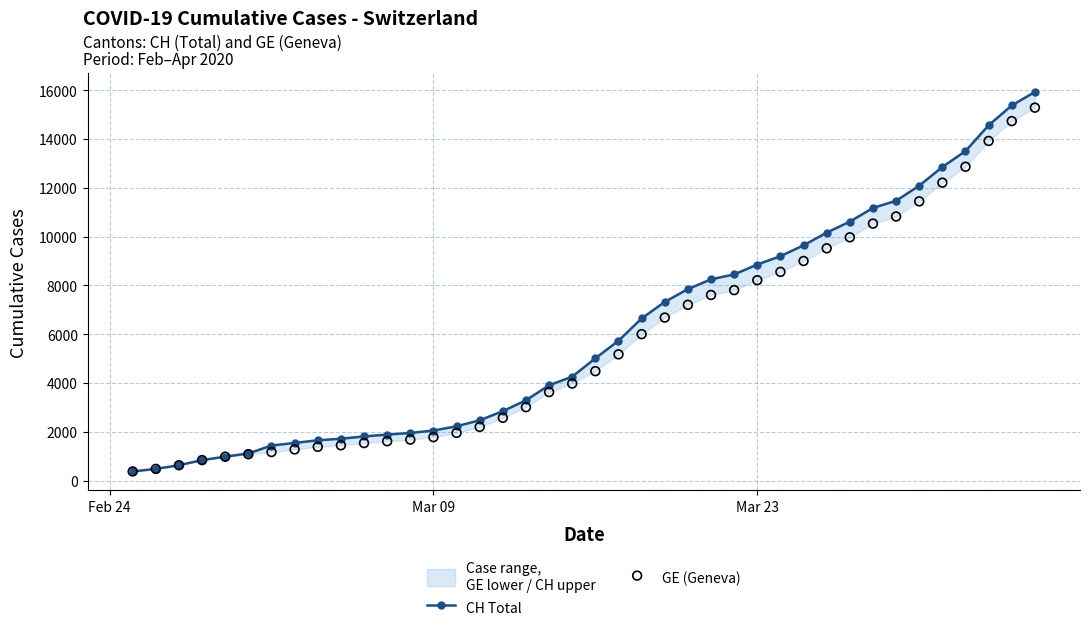

Which series contains the highest Y value?

CH Total